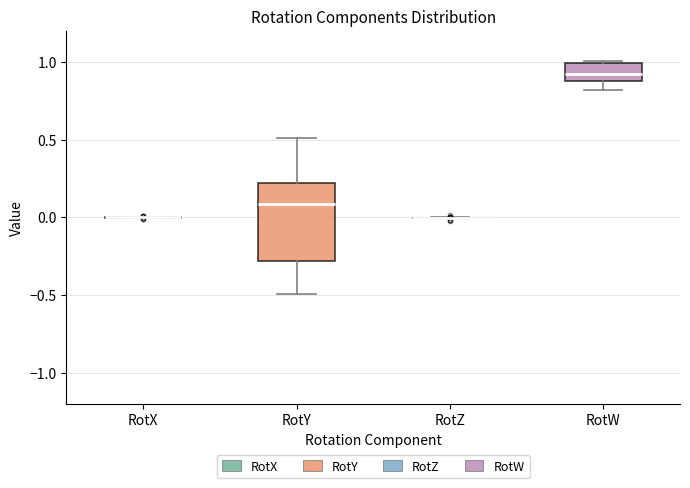

Reading left to right, read every box against the y-axis: the position of its median line, the range the box covers, and the ends of its whiskers. The values are not printed on the chart, so give them approximately, as read against the axis.

RotX: box collapsed to a line at 0.0, whiskers 0.0 to 0.0
RotY: median 0.1, box -0.3 to 0.2, whiskers -0.5 to 0.5
RotZ: box collapsed to a line at 0.0, whiskers 0.0 to 0.0
RotW: median 0.9 (inside the box), box 0.9 to 1.0, whiskers 0.8 to 1.0